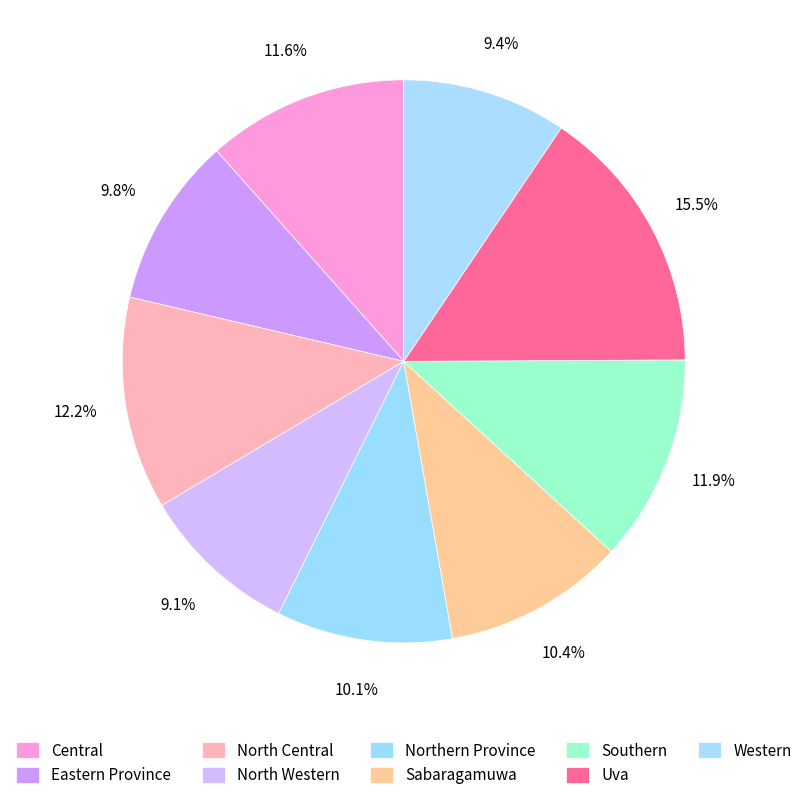

What is the largest slice in the pie chart?

Uva